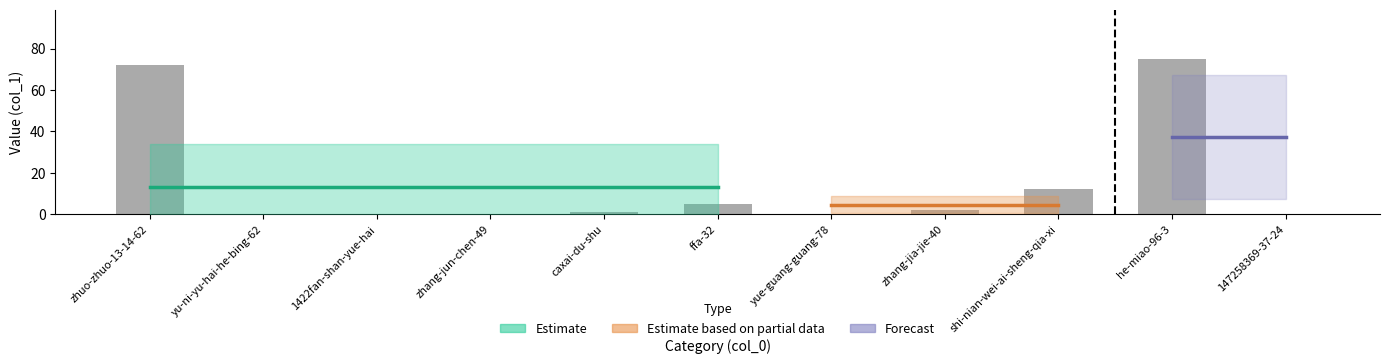

What is the approximate value at zhuo-zhuo-13-14-62?

72